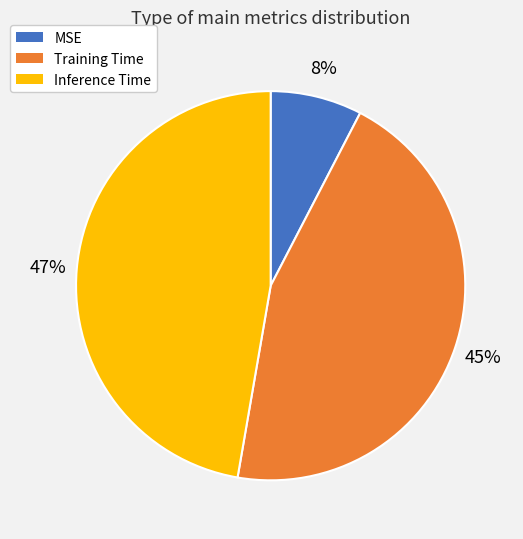

What percentage is the Inference Time slice, to the nearest percent?

47%